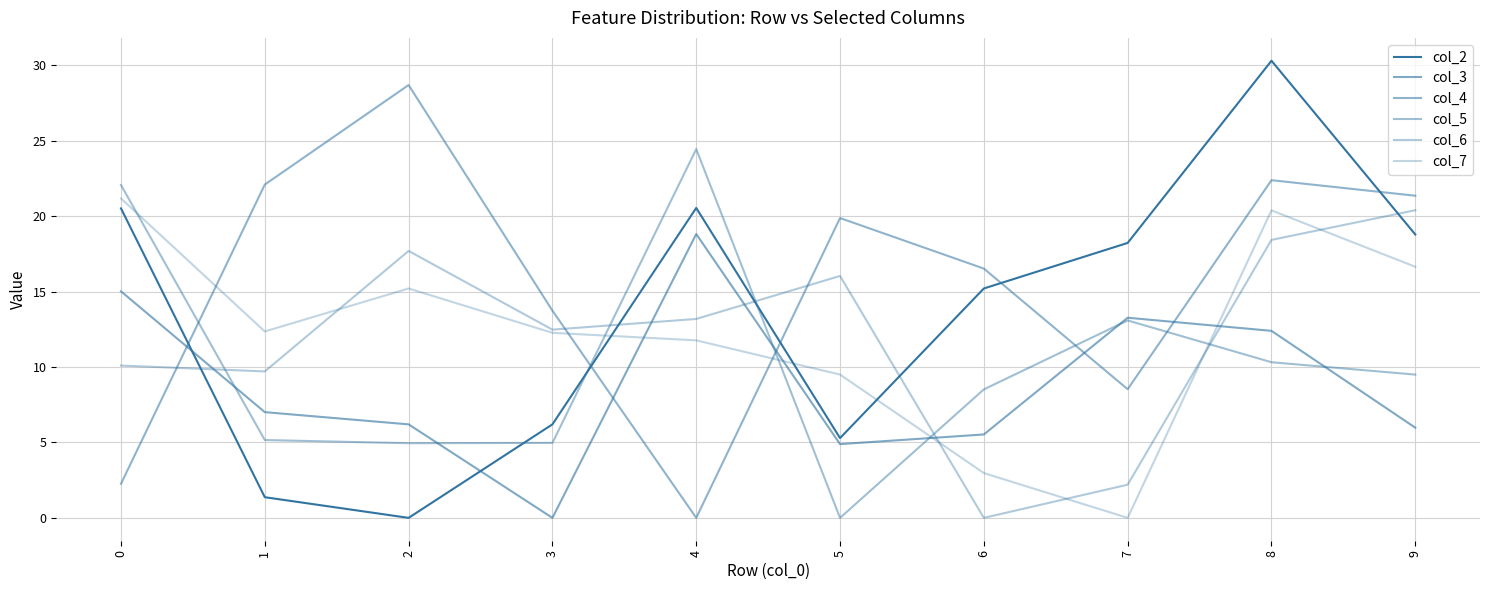

In col_4, how many points are lower than both neighbors (excluding endpoints)?

2